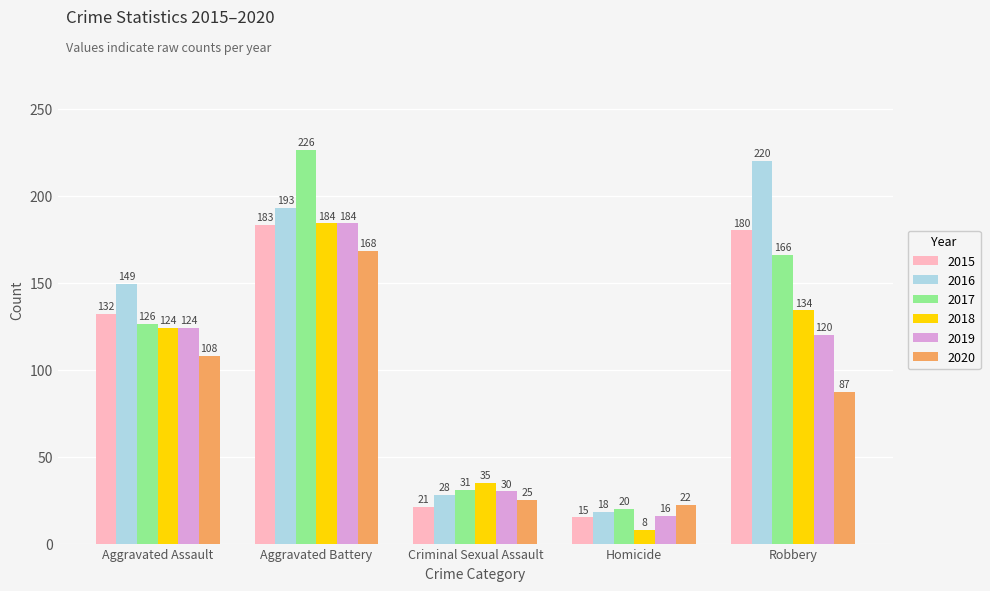

What is the sum of the 2016 values at Aggravated Battery and Aggravated Assault?

342